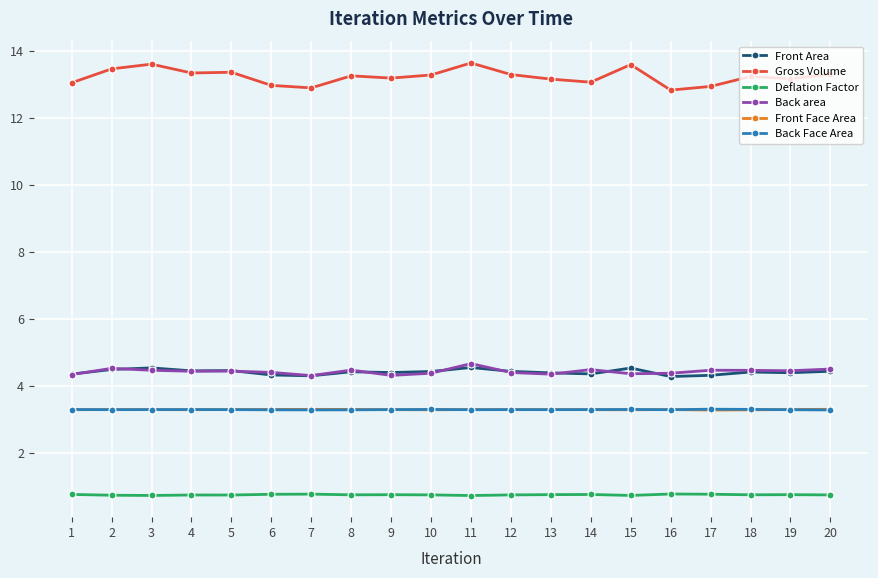

At how many categories does at least one series exceed 11?

20